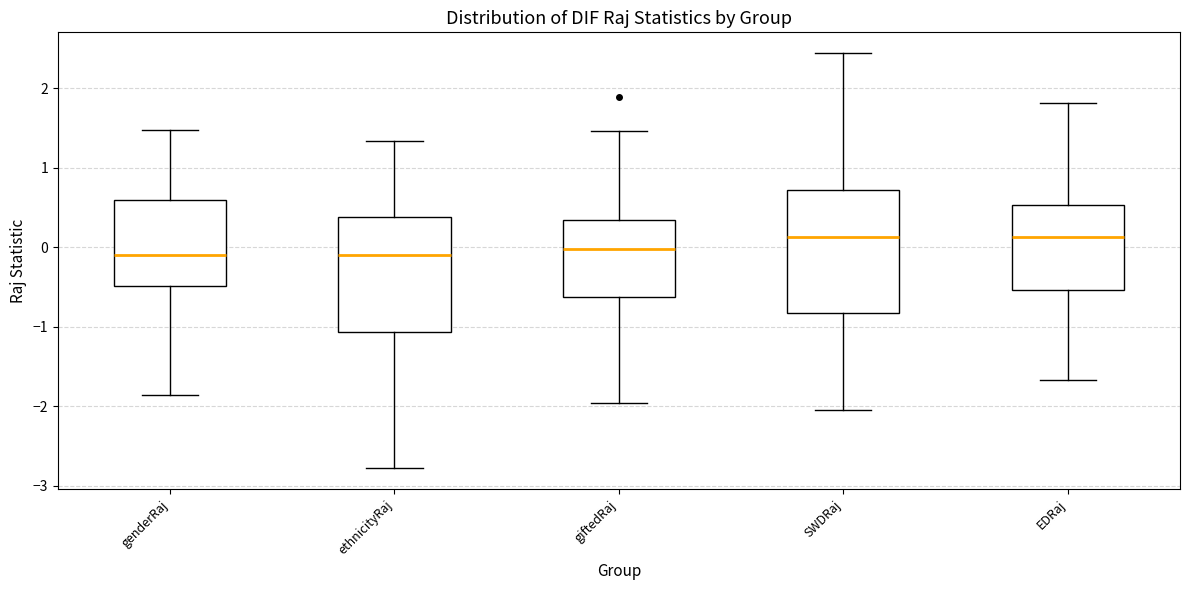

Reading left to right, transcribe this box plot: for each box, give where its median line is, the range the box spans, and where its two whiskers end, as read against the y-axis. The values are not printed on the chart, so give them approximately, as read against the axis.

genderRaj: median -0.1, box -0.5 to 0.6, whiskers -1.9 to 1.5
ethnicityRaj: median -0.1, box -1.1 to 0.4, whiskers -2.8 to 1.3
giftedRaj: median 0.0, box -0.6 to 0.3, whiskers -2.0 to 1.5
SWDRaj: median 0.1, box -0.8 to 0.7, whiskers -2.0 to 2.4
EDRaj: median 0.1, box -0.5 to 0.5, whiskers -1.7 to 1.8